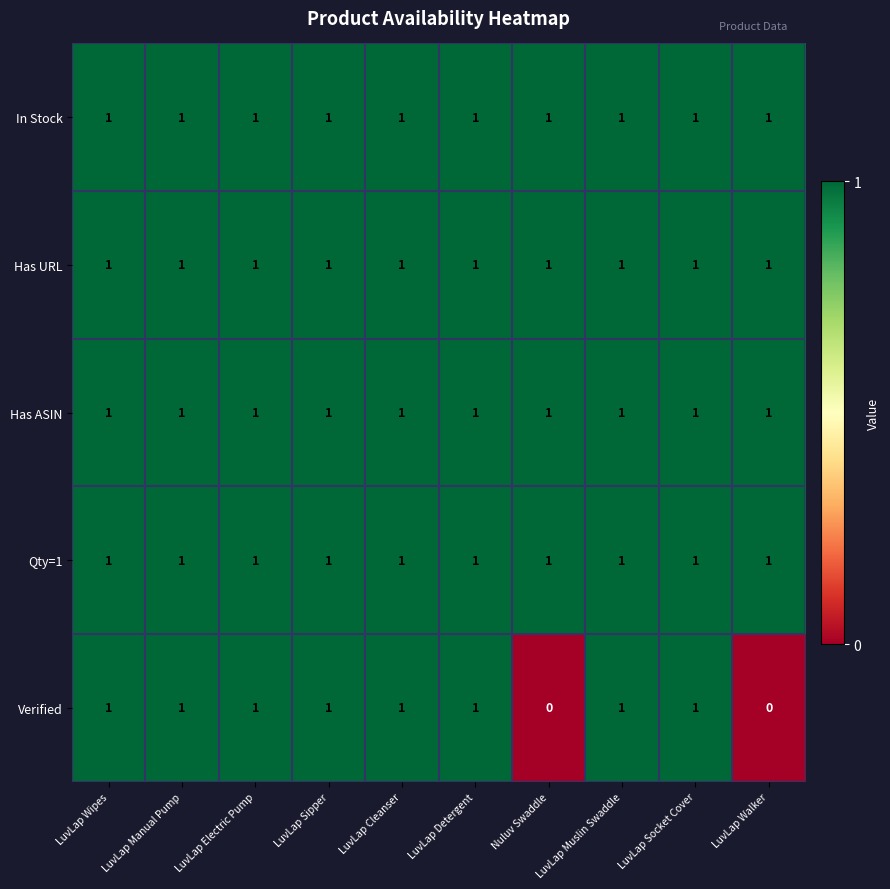

The value of Has ASIN at LuvLap Socket Cover is 2. True or false?

False